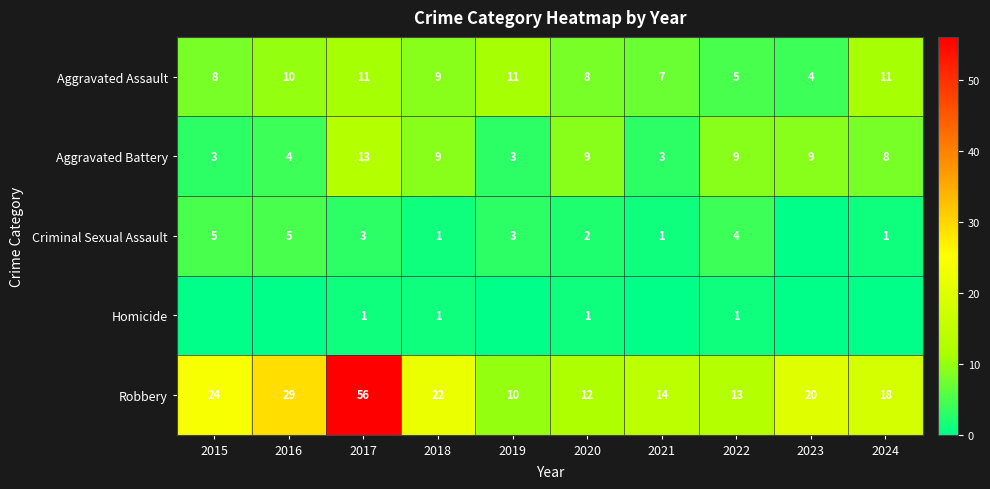

At which label is Aggravated Battery closest to 8?

2024